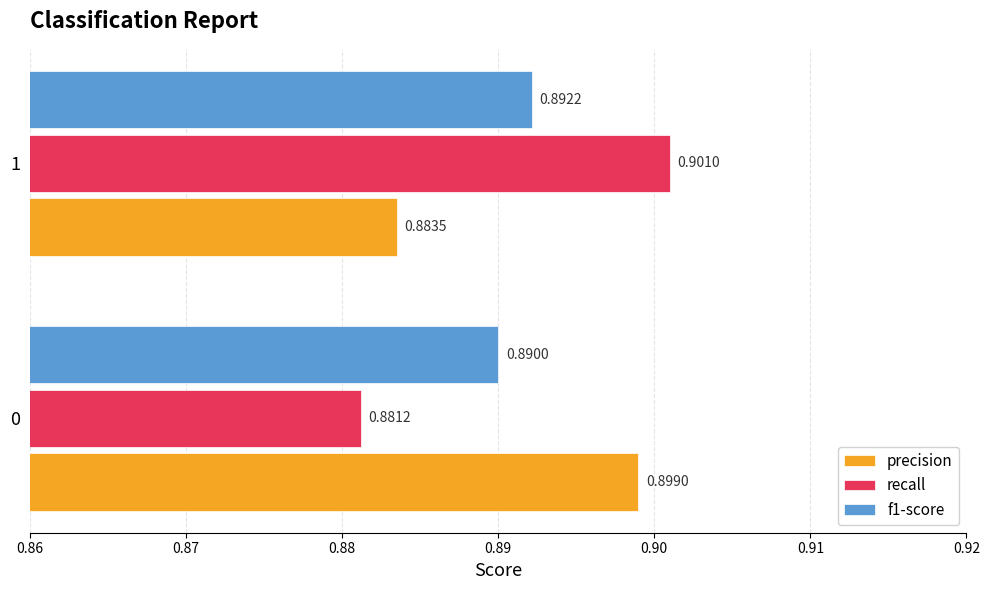

List the labels in order of precision value, largest first.

0, 1